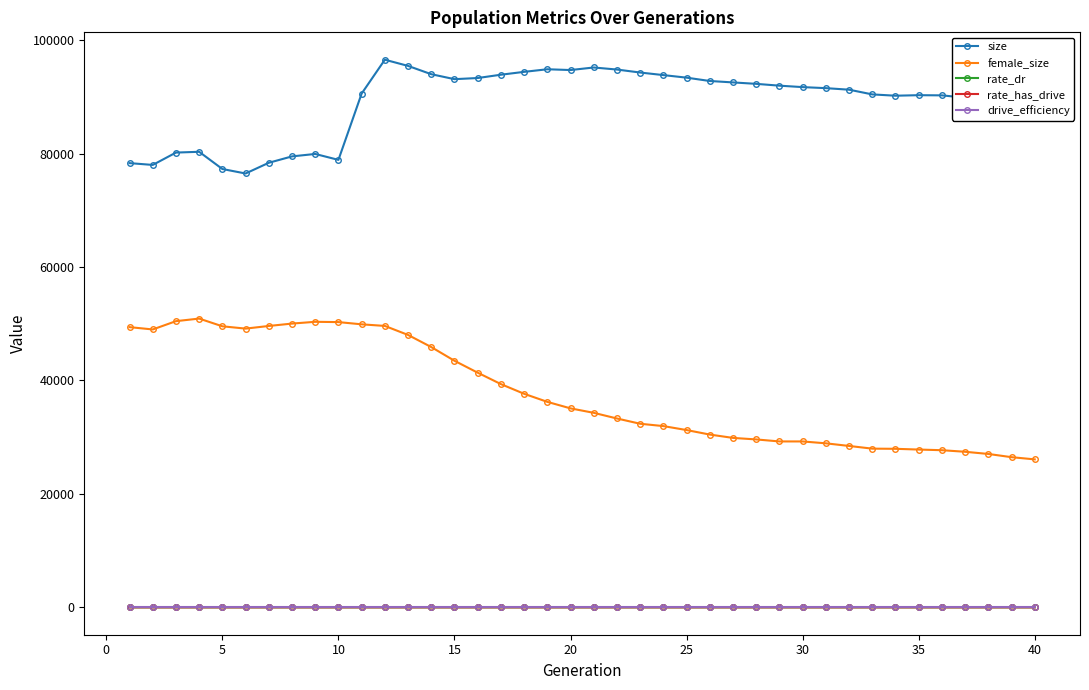

True or false: drive_efficiency and rate_dr intersect in this chart.

False